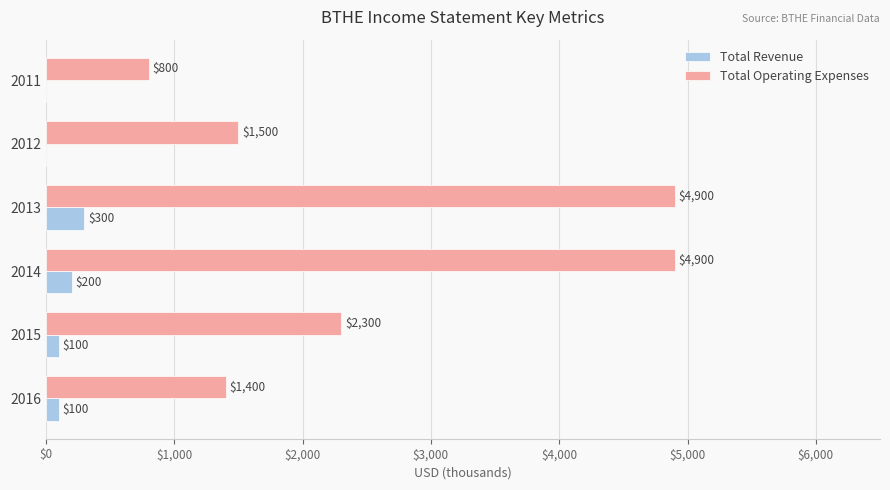

What is the highest value of the Total Revenue series?

300